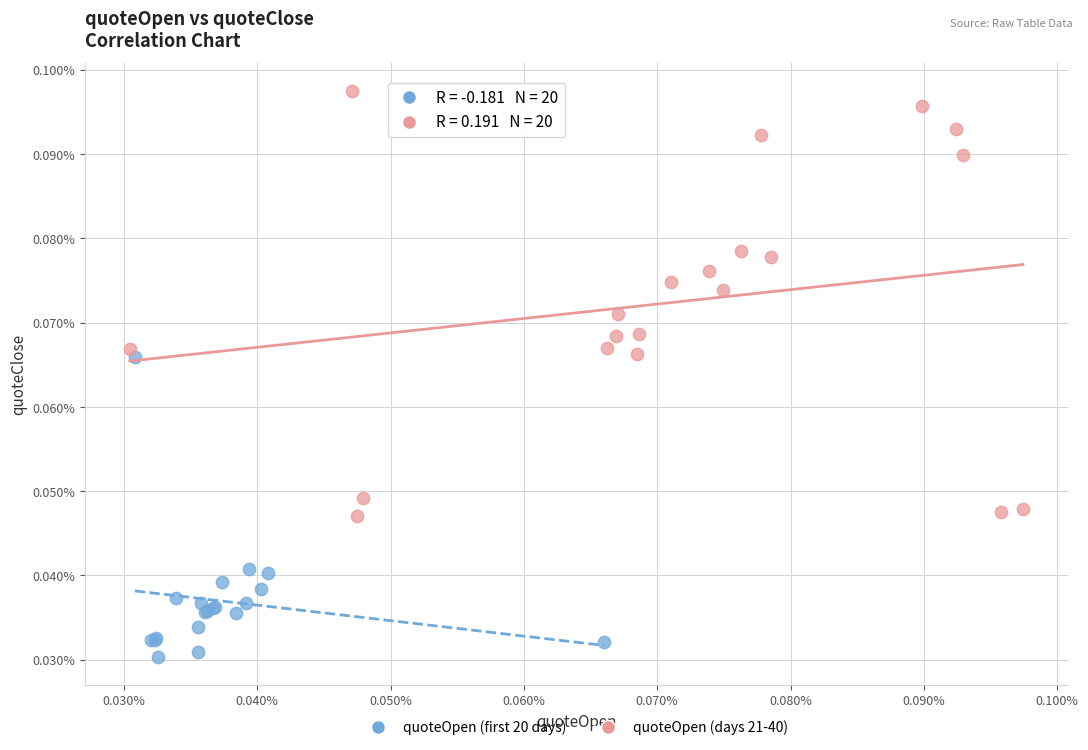

Which series has the widest spread of Y values?

quoteOpen (days 21-40)